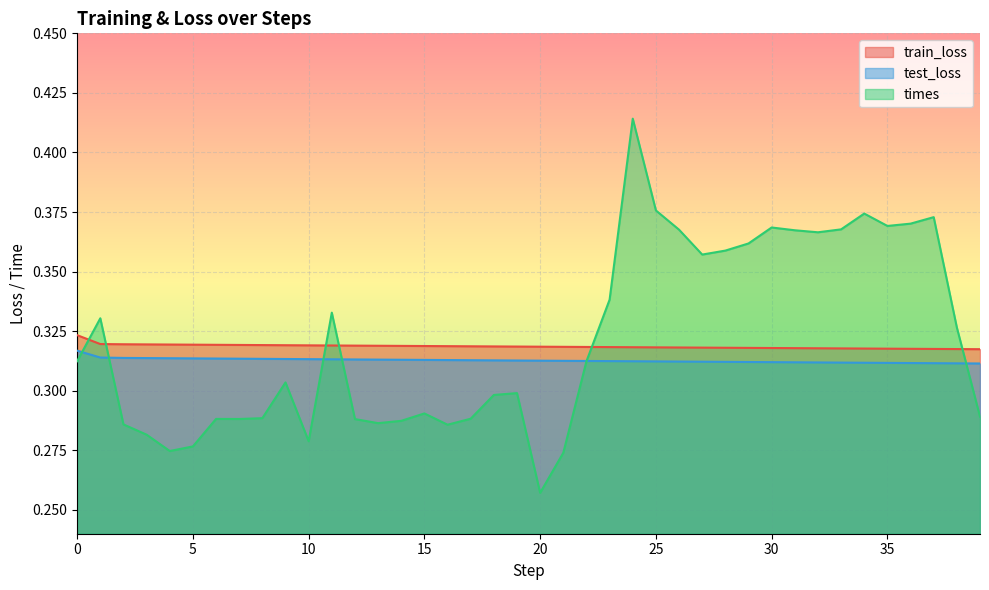

Rank the series by their maximum value, from lowest to highest.

test_loss, train_loss, times